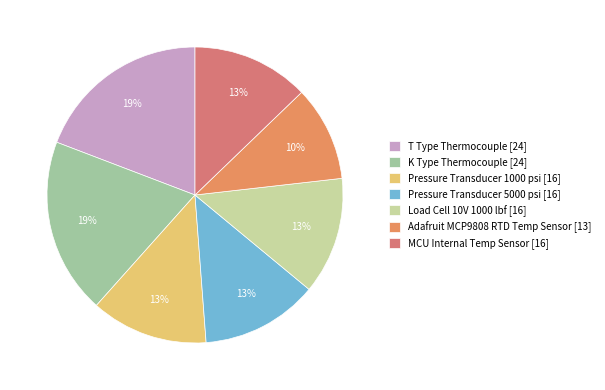

Is it true that T Type Thermocouple is 19% of the pie?

True